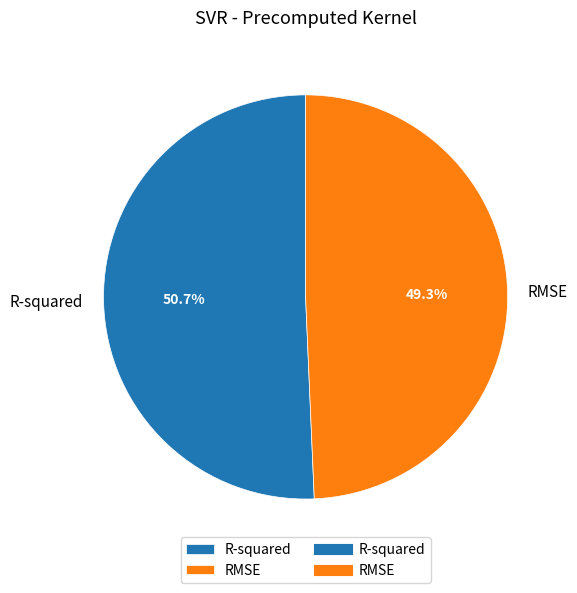

True or false: R-squared accounts for 51% of the total.

True